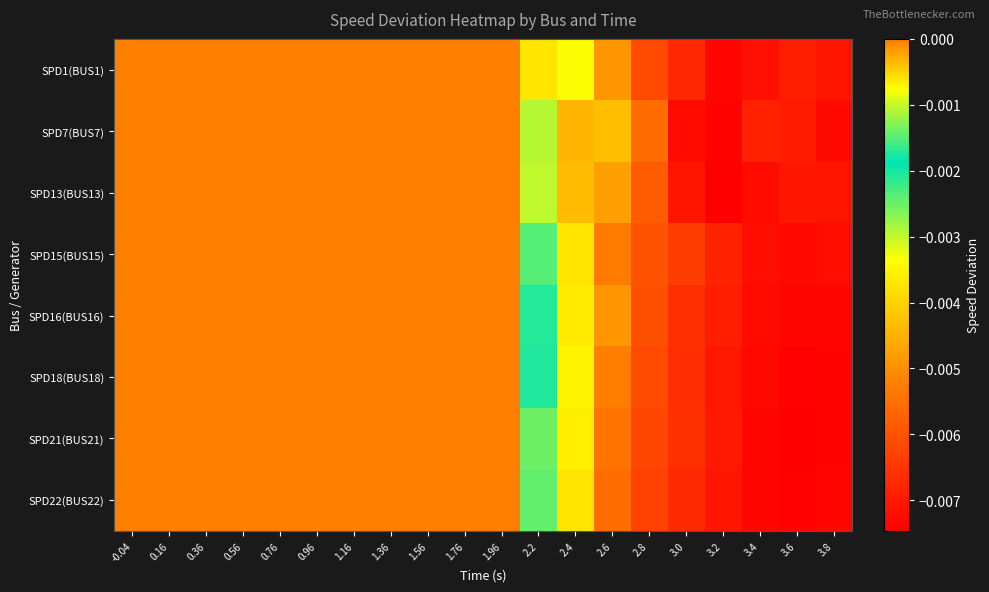

Which category has the lowest value across all series?

3.2